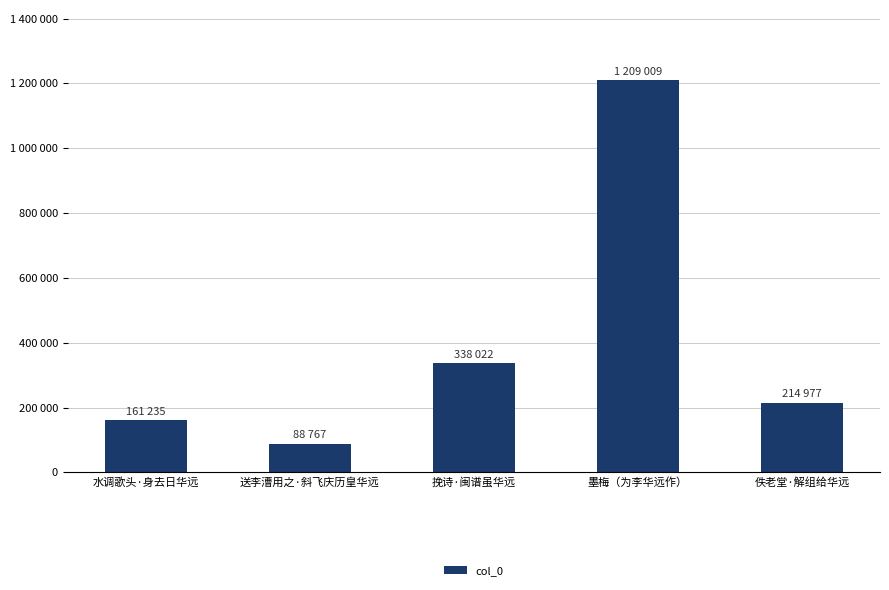

Does the chart contain any negative values?

No